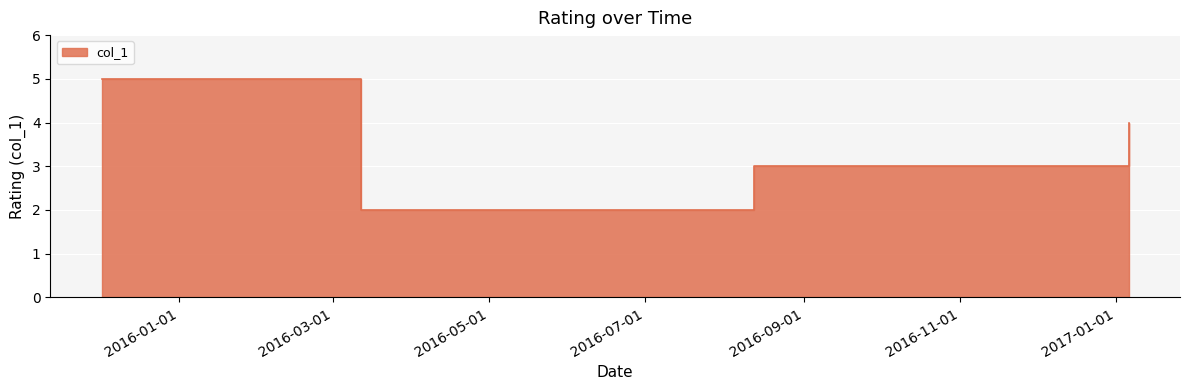

Reading right to left, transcribe all the data shown in this chart.

2017-01-05 22:33:57=4	2017-01-05 22:22:19=4	2017-01-05 22:21:12=4	2016-08-12 13:53:16=3	2016-03-11 23:49:44=2	2015-12-01 18:52:48=5